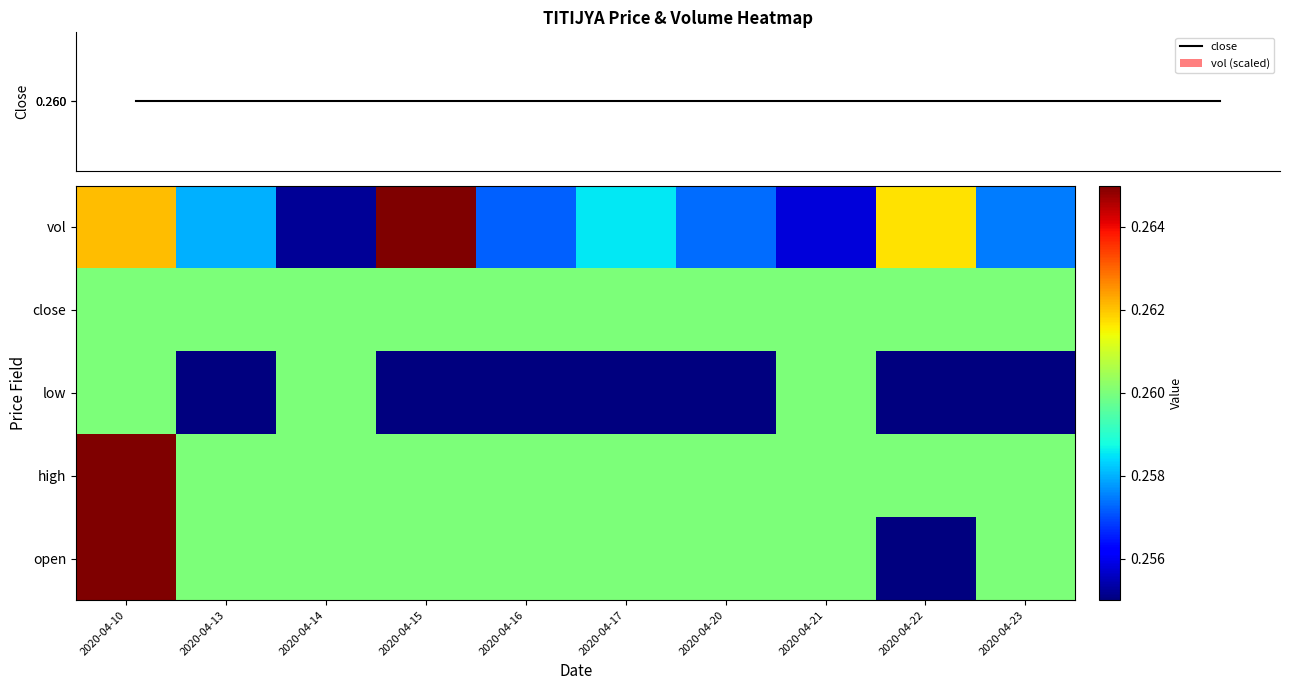

What is the minimum value for close?

0.3